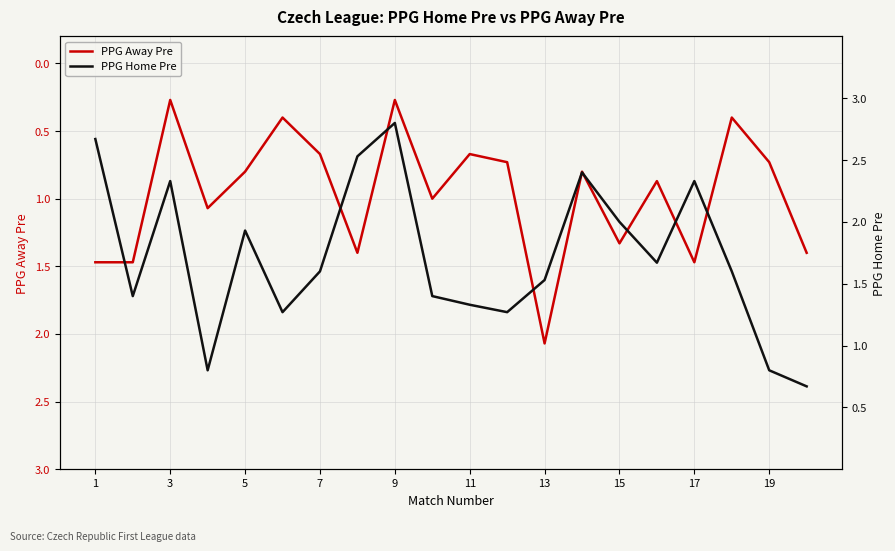

What are all the series names shown in the legend?

PPG Away Pre, PPG Home Pre